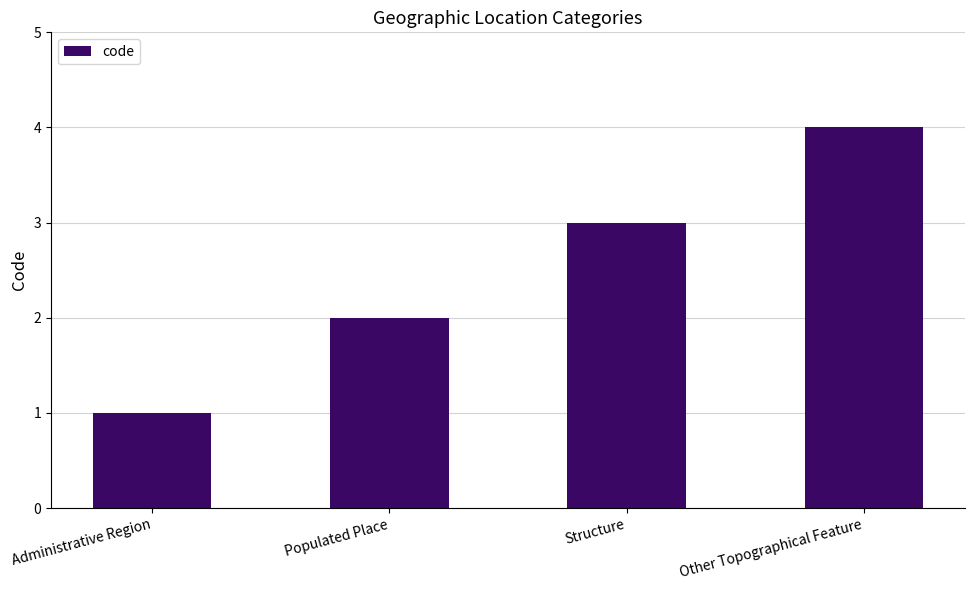

What value does the data have at Structure?

3